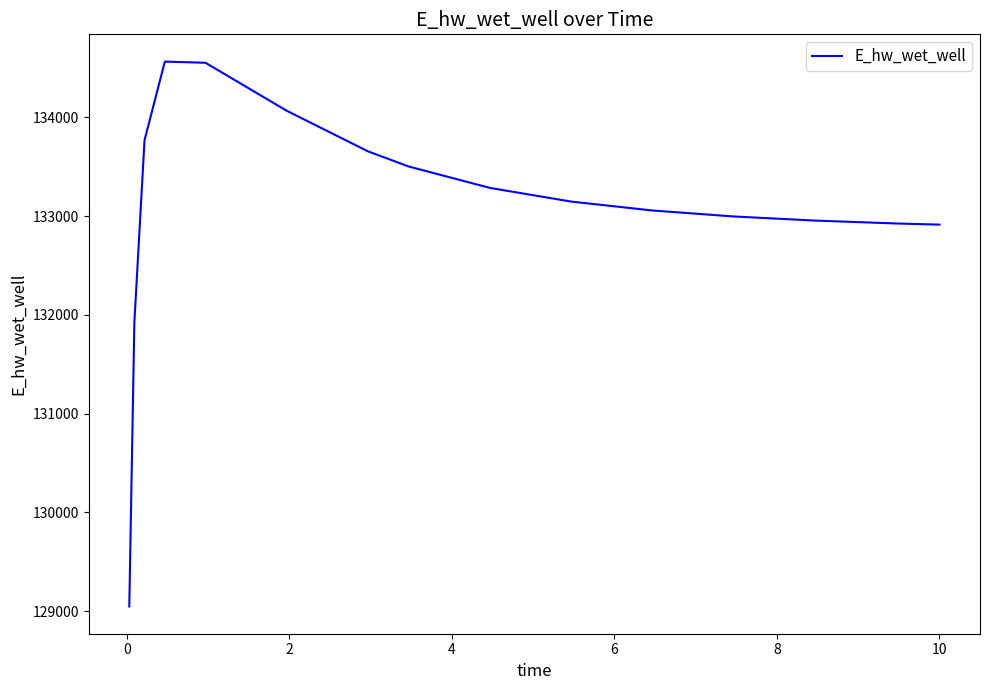

What is the smallest value displayed?

129047.2